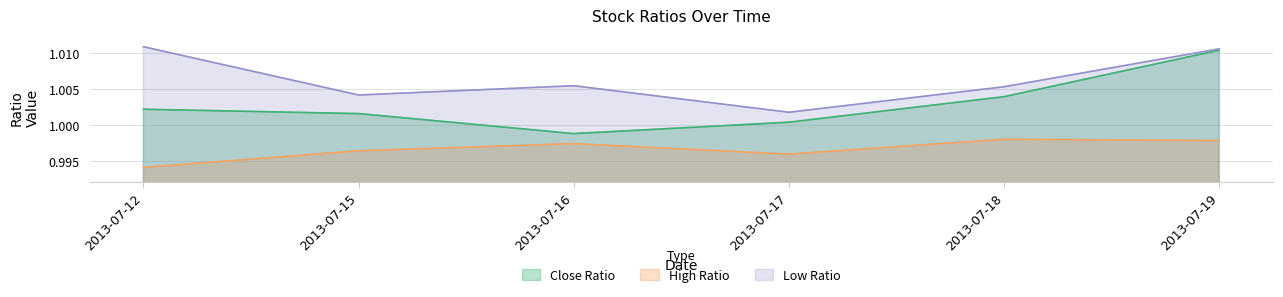

Is it true that Low Ratio equals 0.3 at 2013-07-17?

False